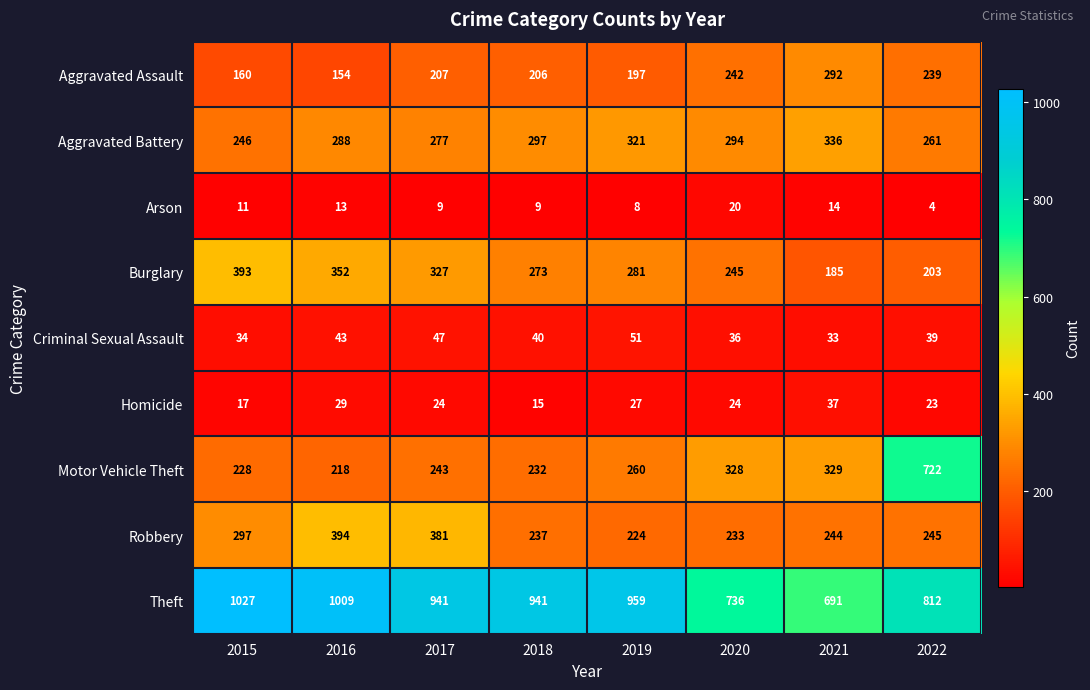

At which label is Homicide closest to 26?

2019